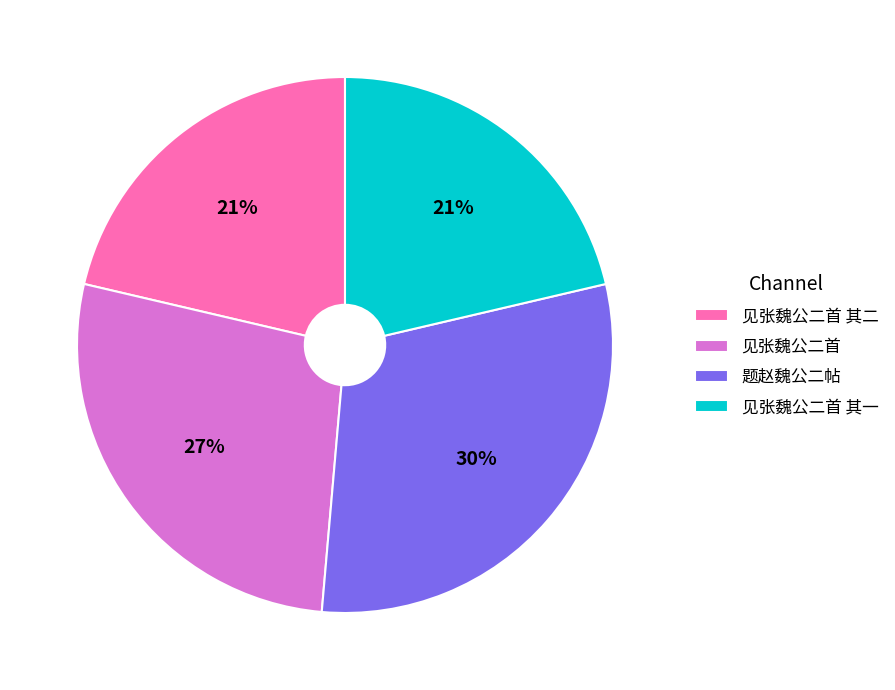

To the nearest percent, what is the difference between the 题赵魏公二帖 and 见张魏公二首 slice percentages?

3%